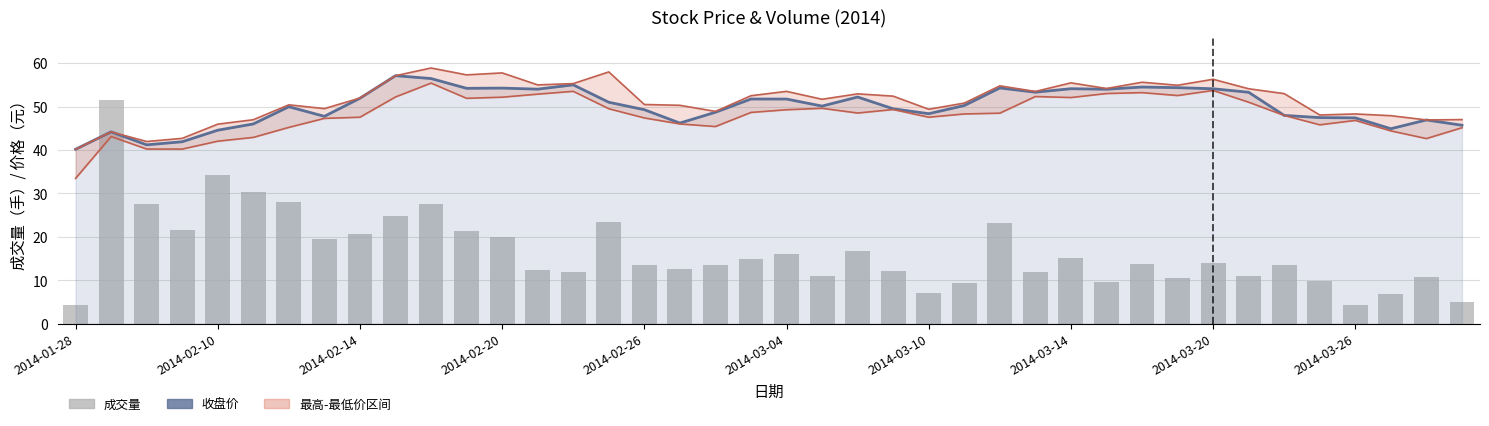

What position from the right is 37?

3